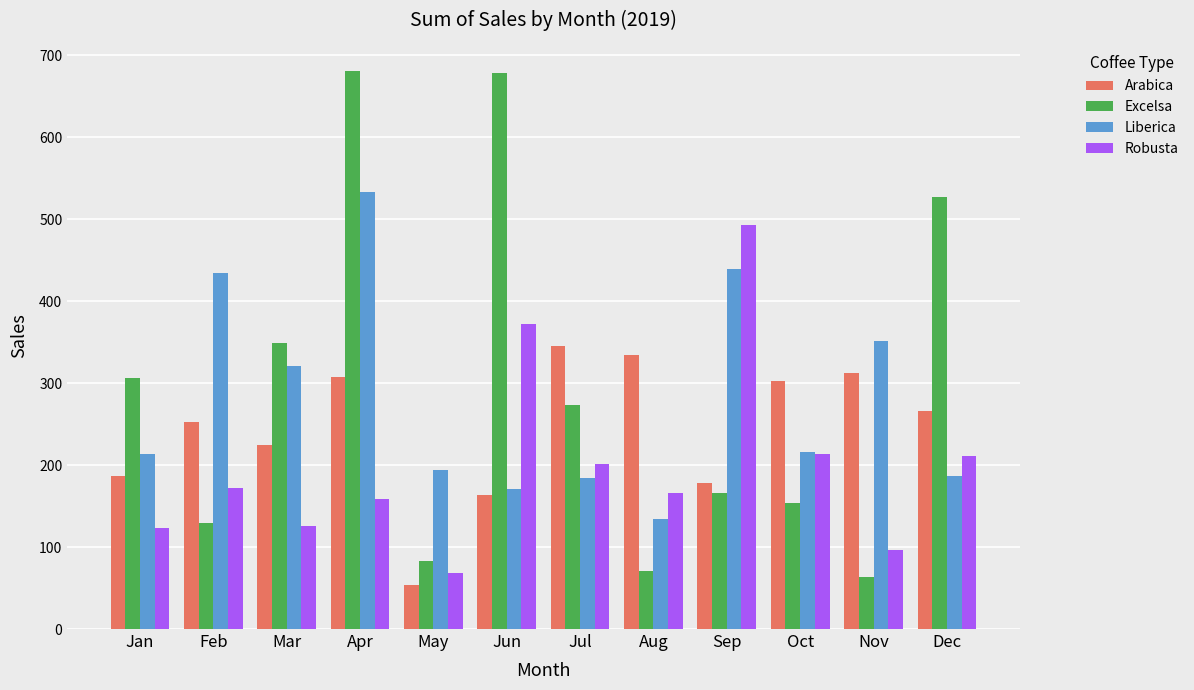

Is it true that Liberica equals 171.0 at Jun?

True